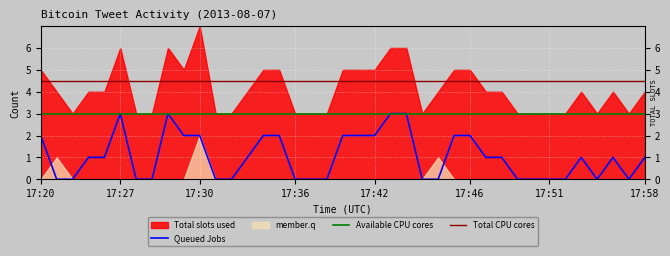

The Queued Jobs series shows 1 at 17:42. True or false?

False